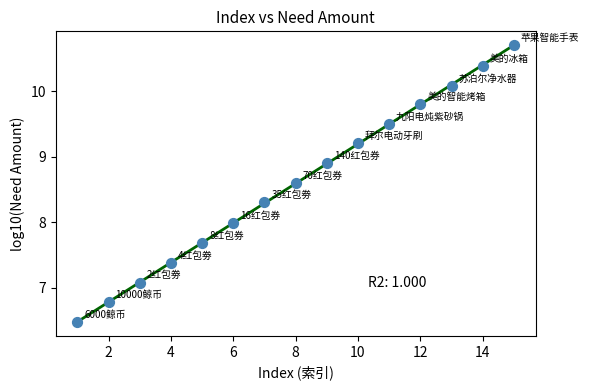

What is the range of Y values (max minus min)?

4.2